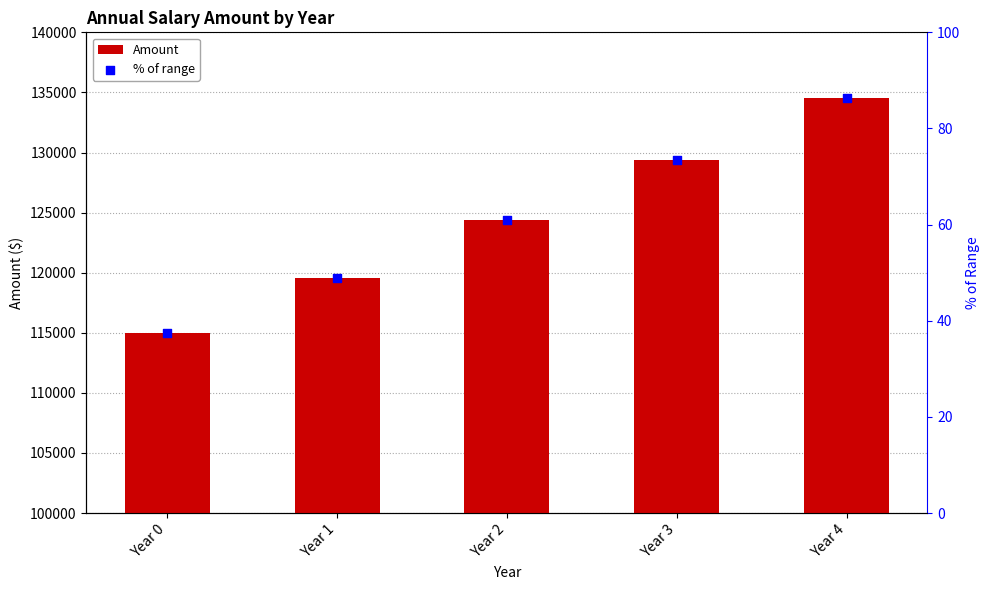

At which category is the sum across all series the highest?

Year 4